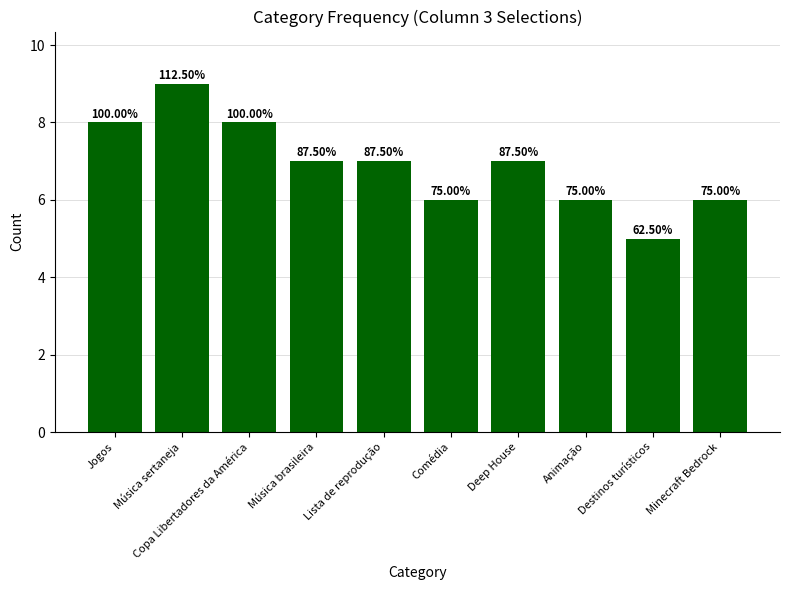

Does the chart contain any negative values?

No